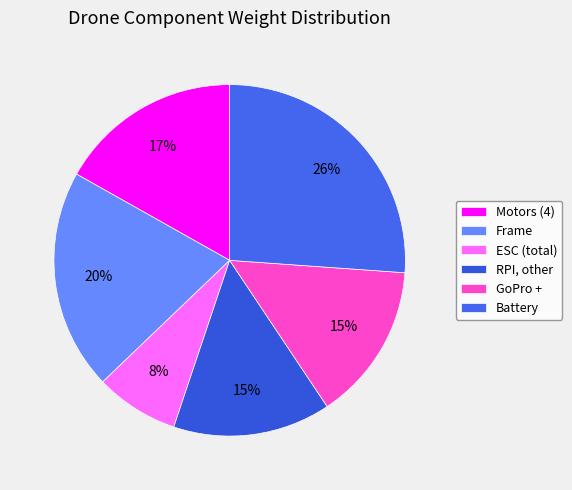

What is the smallest slice in the pie chart?

ESC (total)